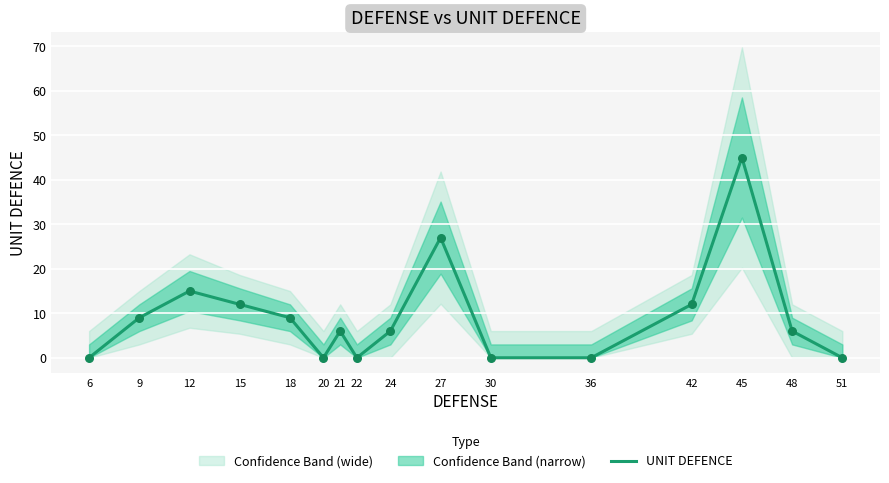

What is the change in value from 15 to 24?

-6